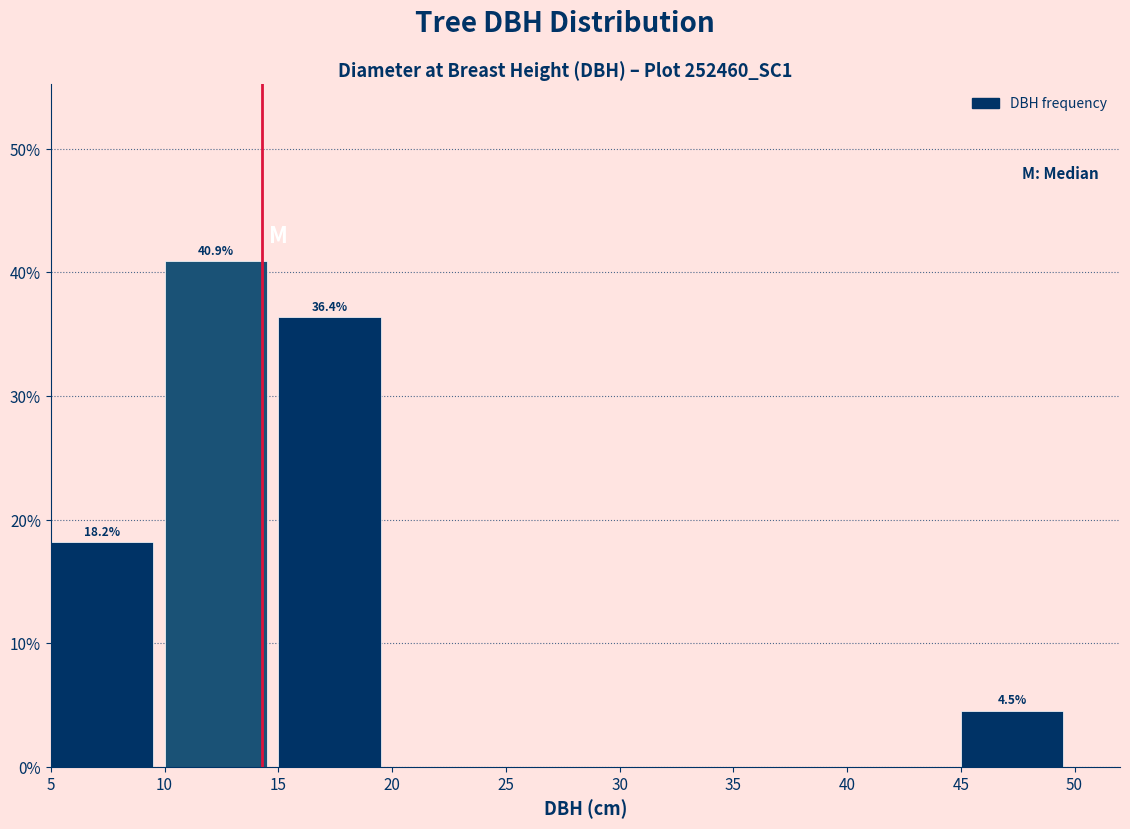

Which range on the x-axis has the tallest bar?

10 to 15